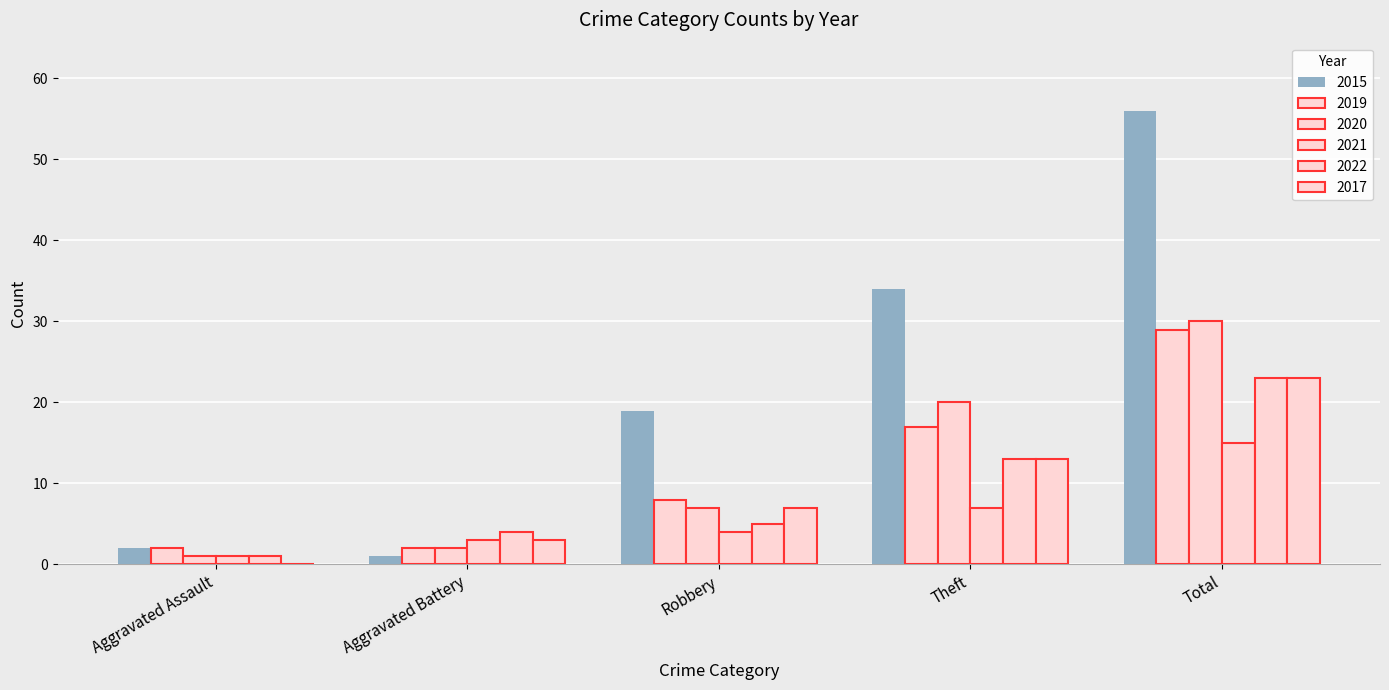

Count the number of categories in the chart.

5